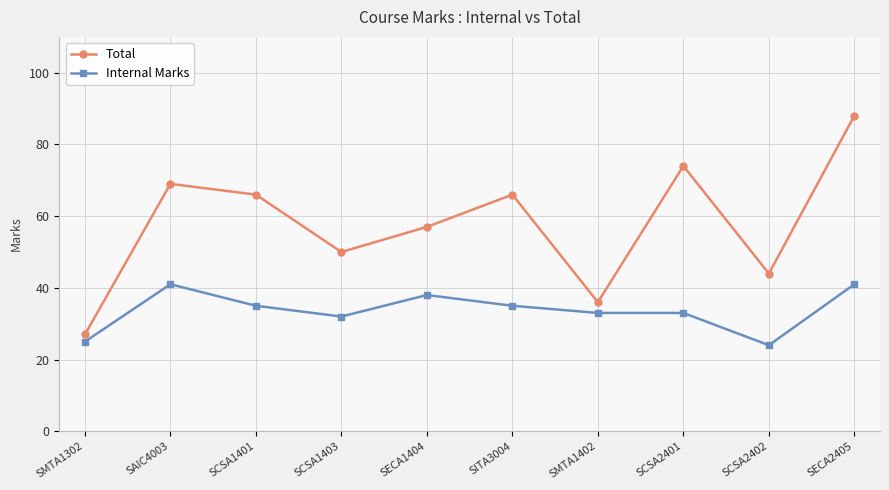

How many data points does each series have?

10